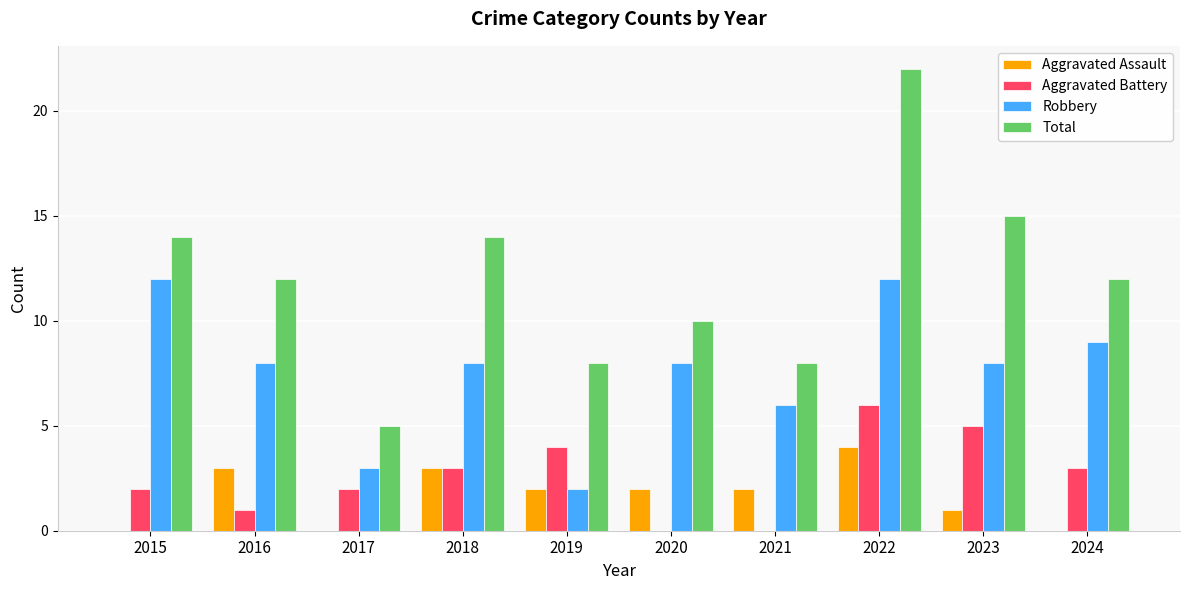

Which series has the largest total across all categories?

Total